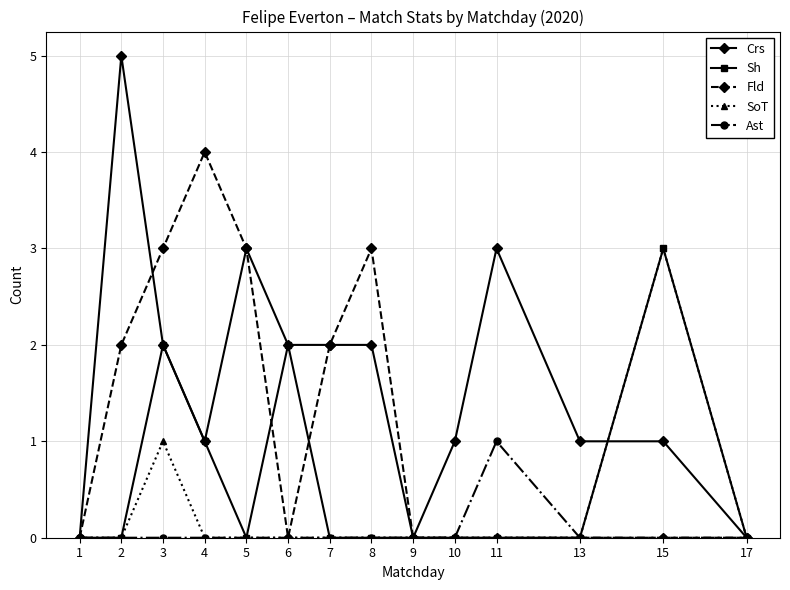

Which label corresponds to the largest value in the chart?

2